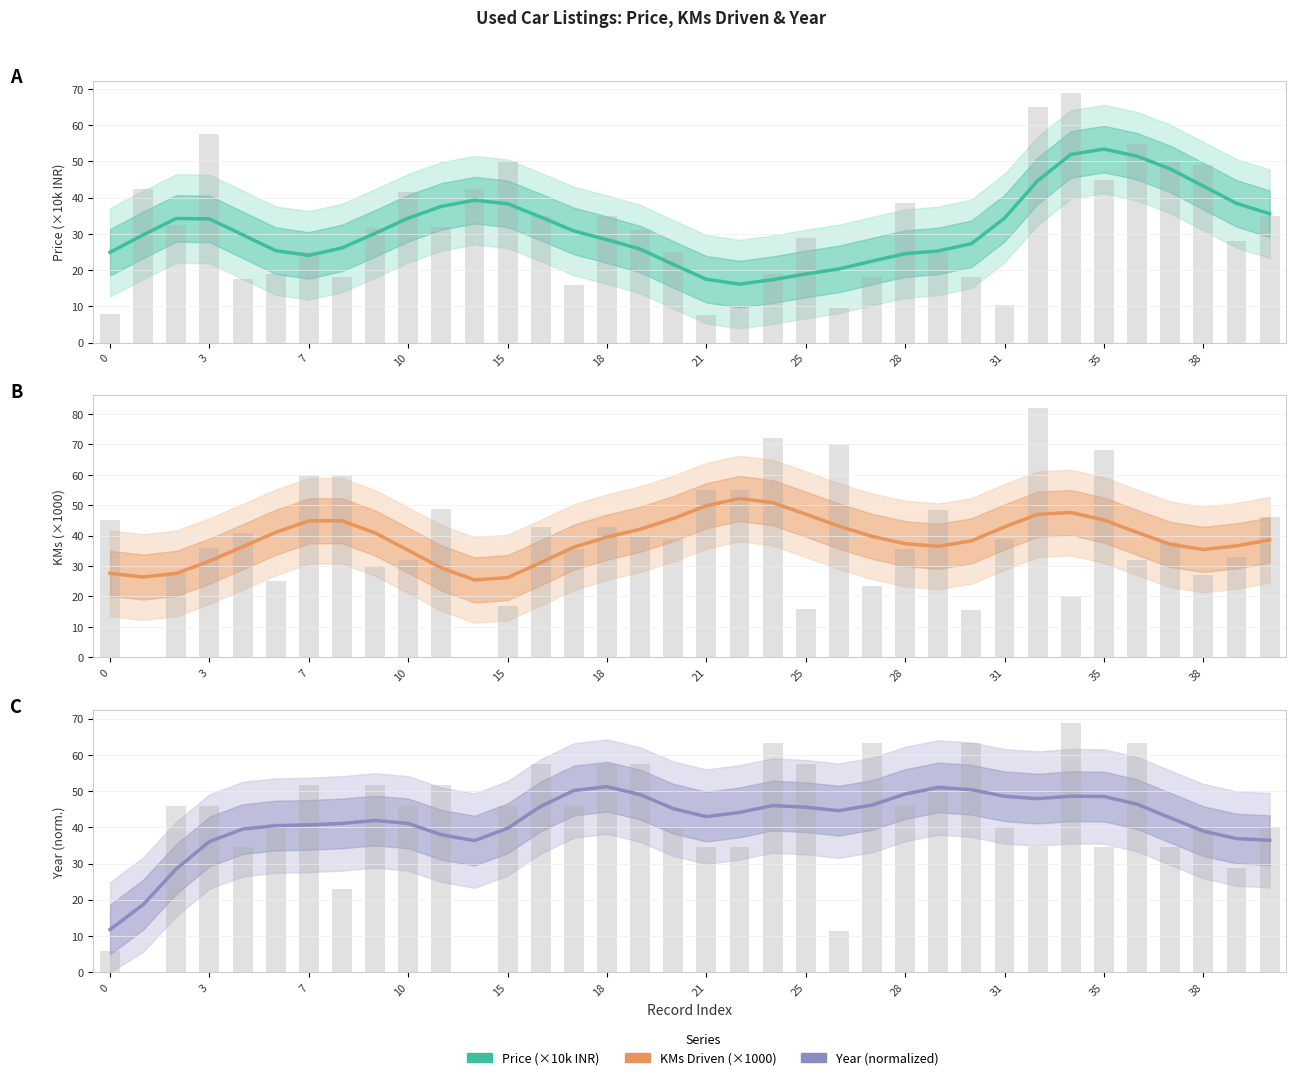

How many bars are there in total?

108